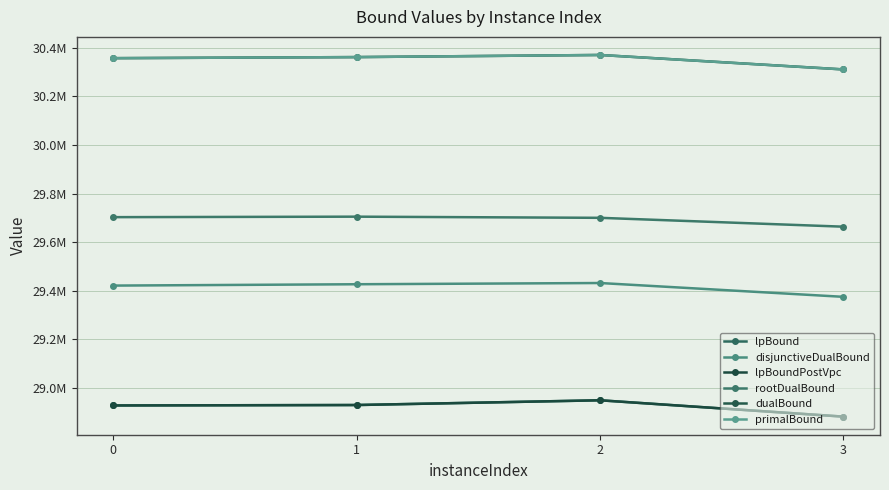

Is this an area chart (filled region under the line)?

No